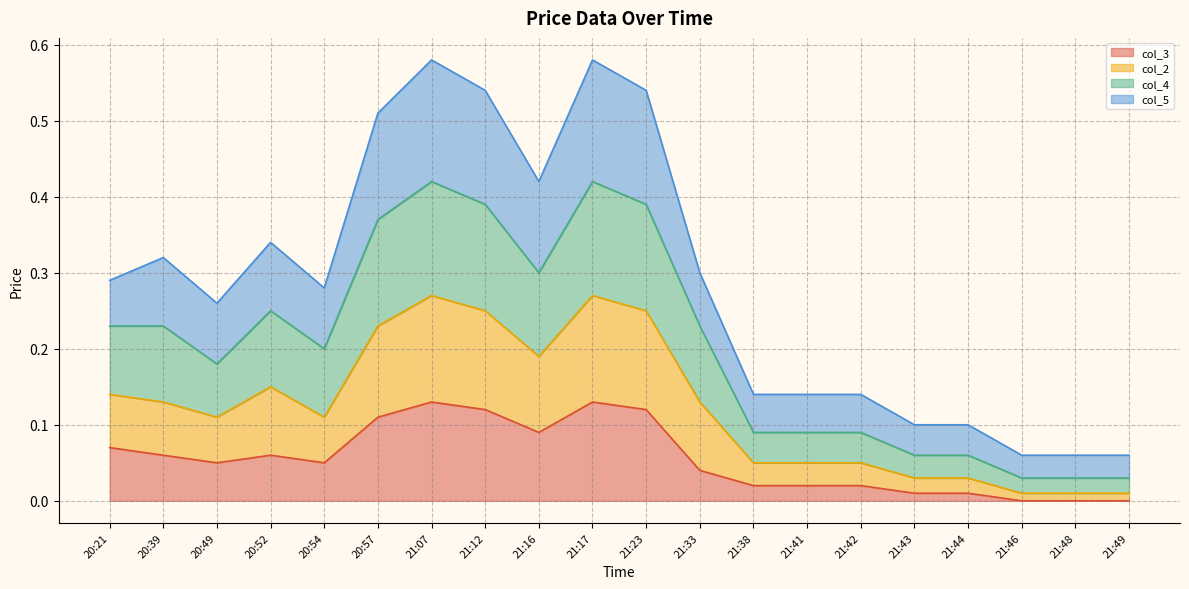

At which category is the sum across all series the highest?

21:07